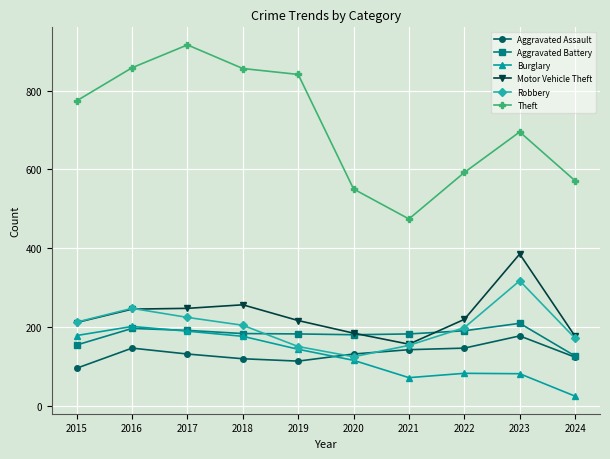

True or false: Burglary has more than 1 interior local peaks.

True